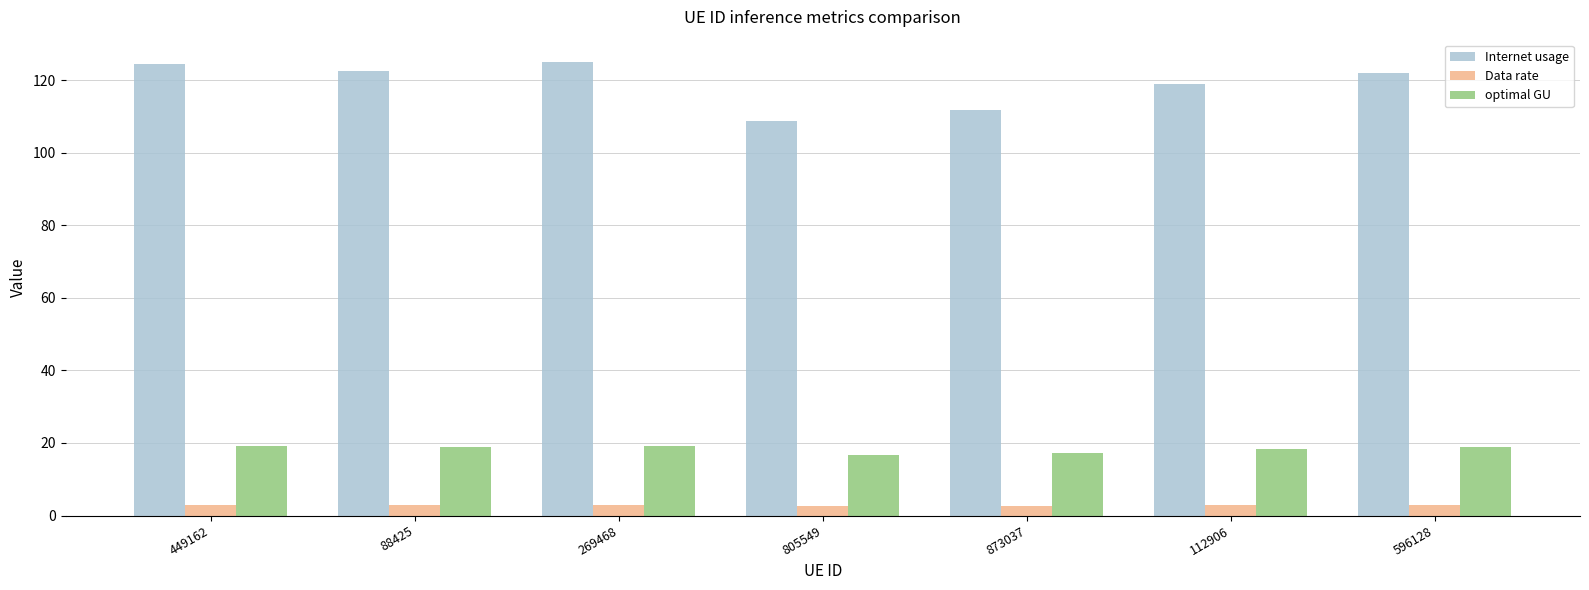

List the series in order of their peak value, highest first.

Internet usage, optimal GU, Data rate